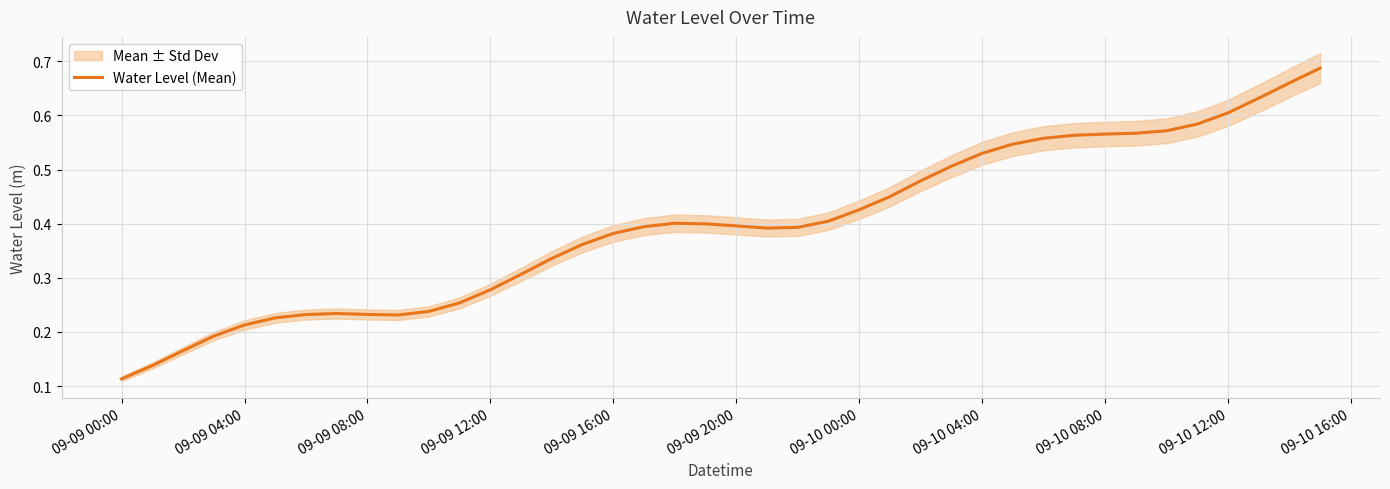

Where is the data nearest to the value 0?

09-09 00:00